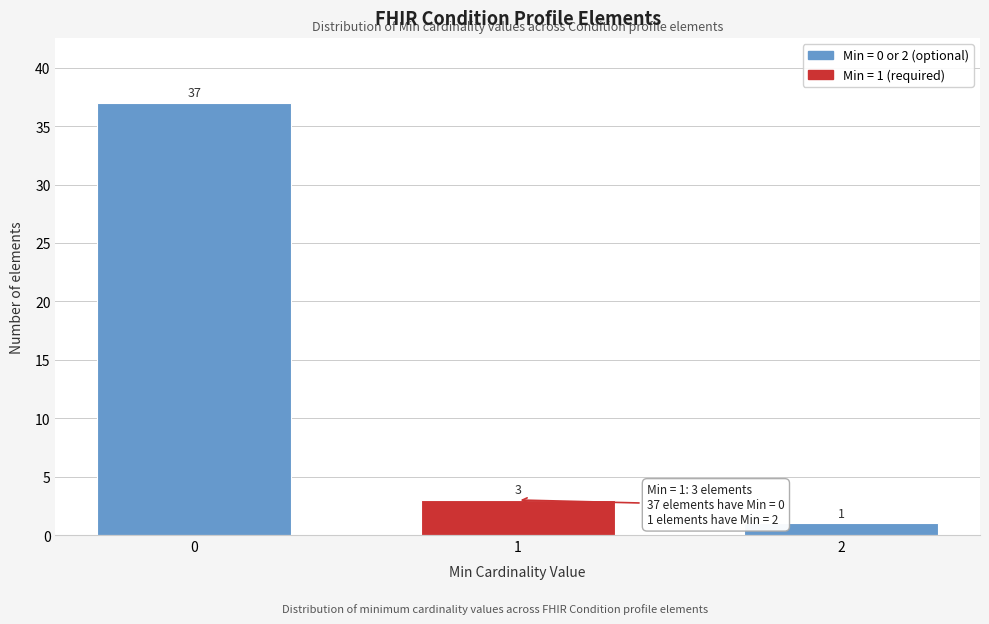

Reading right to left, list all the values displayed in this chart.

1	3	37